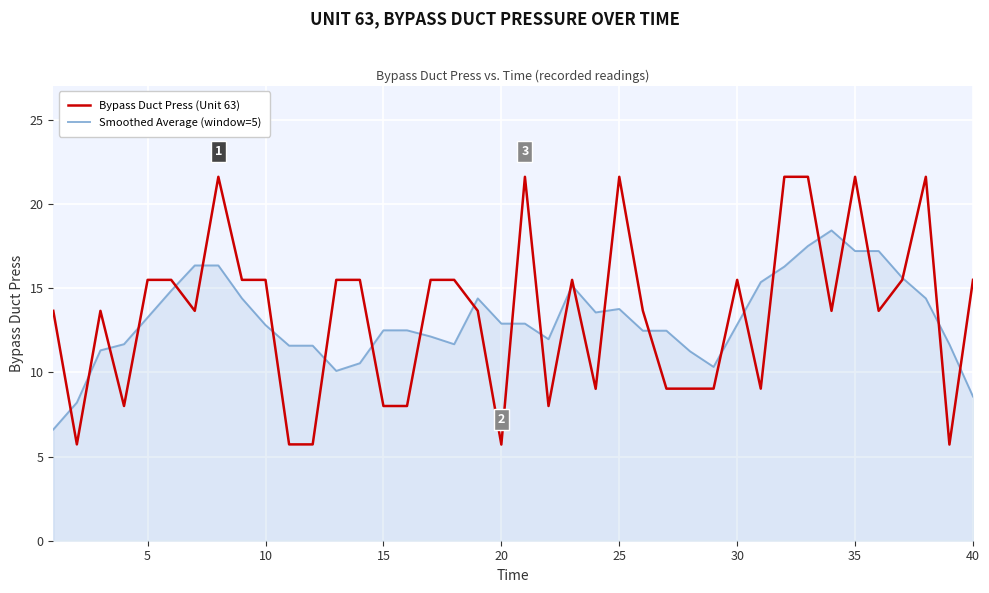

True or false: Bypass Duct Press (Unit 63) has more than 0 interior local peaks.

True